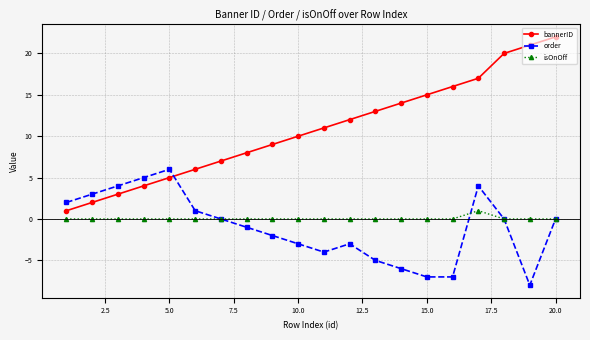

In order, how many points are higher than both neighbors (excluding endpoints)?

3